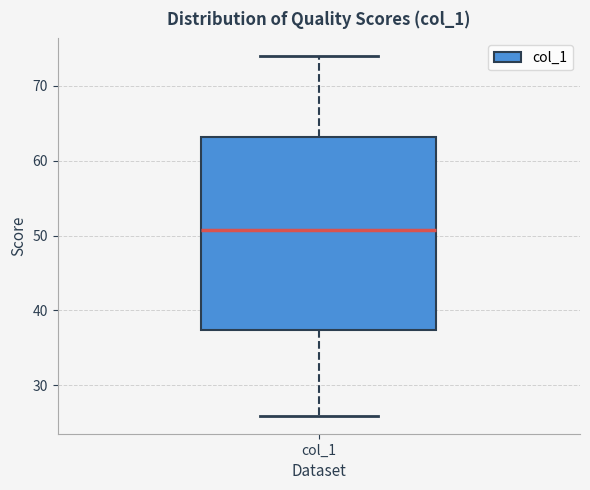

Read this box plot against the y-axis: the position of the median line, the range covered by the box, and the ends of both whiskers. The values are not printed on the chart, so give them approximately, as read against the axis.

median 51, box 37 to 63, whiskers 26 to 74